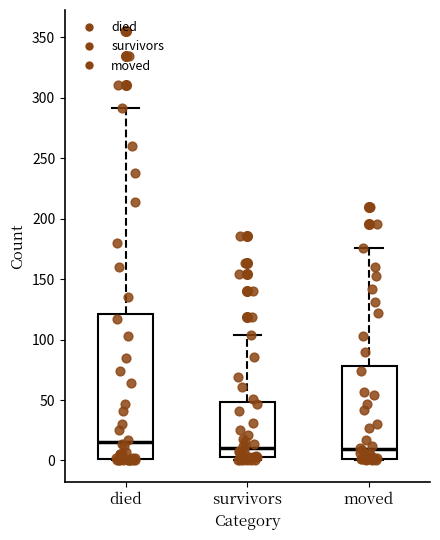

Where does the median line of the box for died sit on the y-axis? The values are not printed on the chart, so give them approximately, as read against the axis.

15